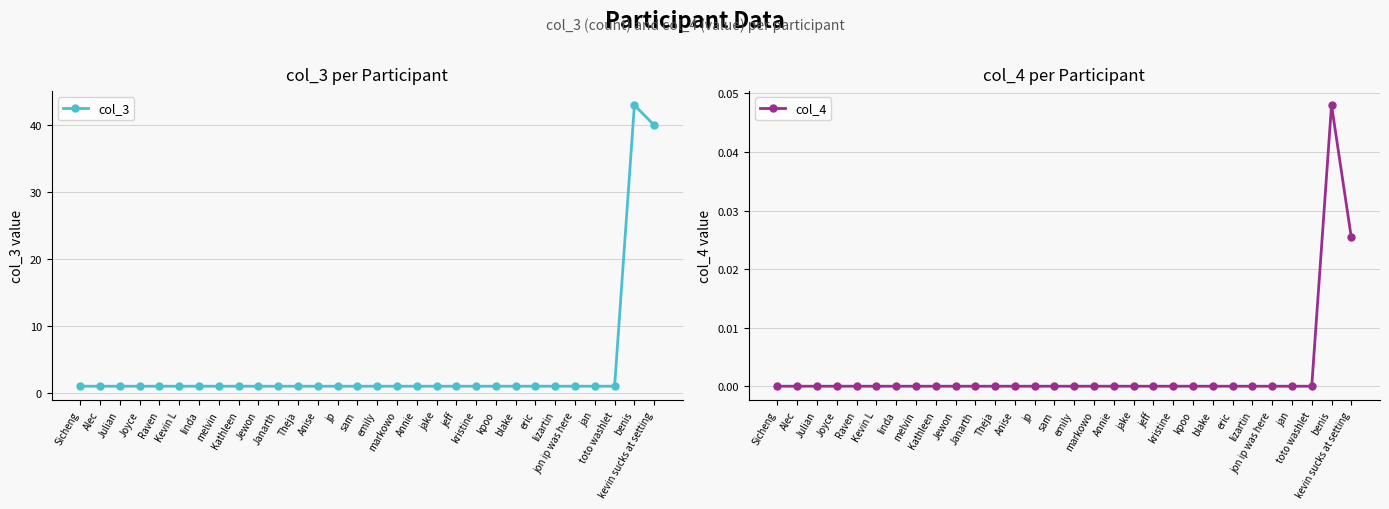

What is the minimum value for col_3?

1